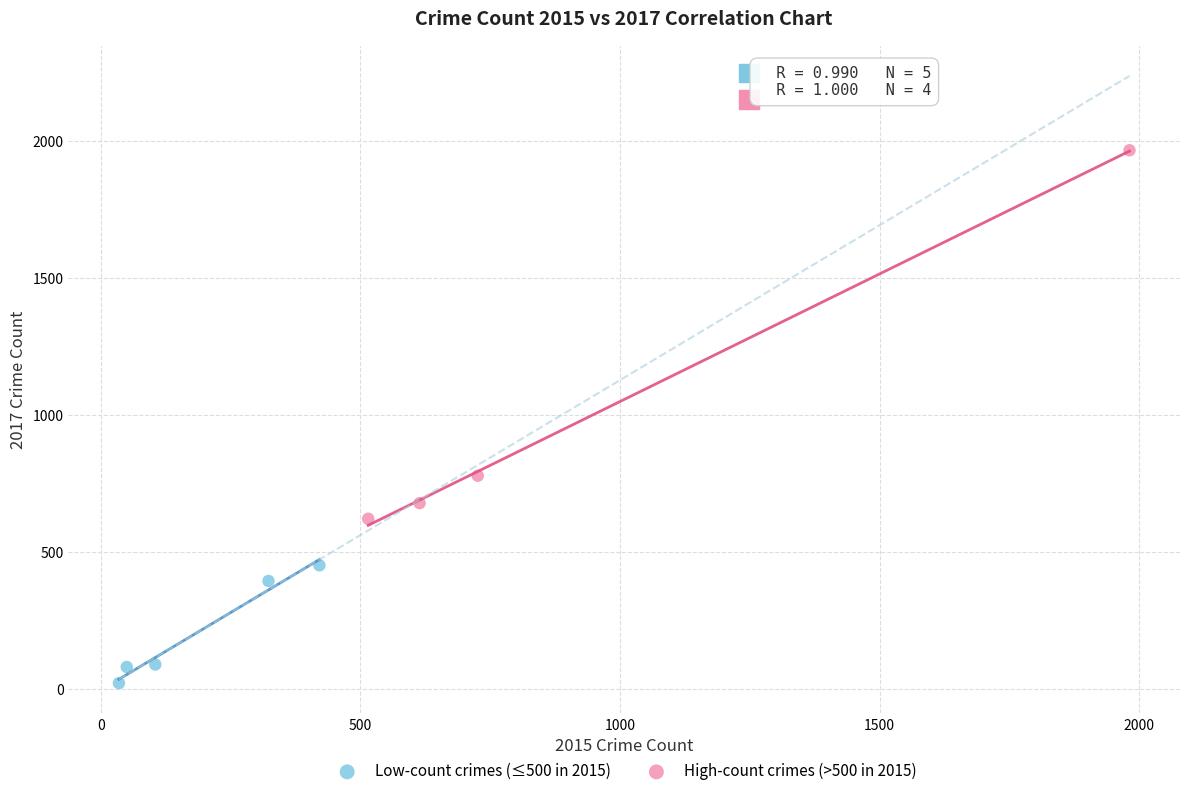

Which series contains the lowest Y value?

Low-count crimes (≤500 in 2015)